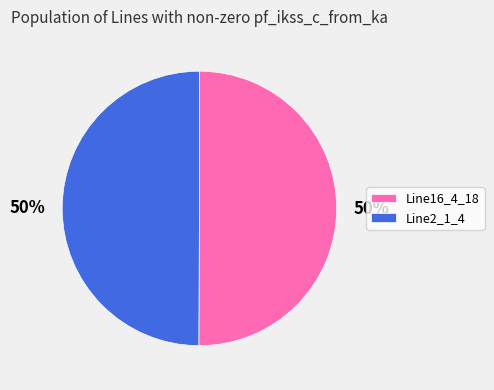

To the nearest percent, what portion does Line16_4_18 represent?

50%